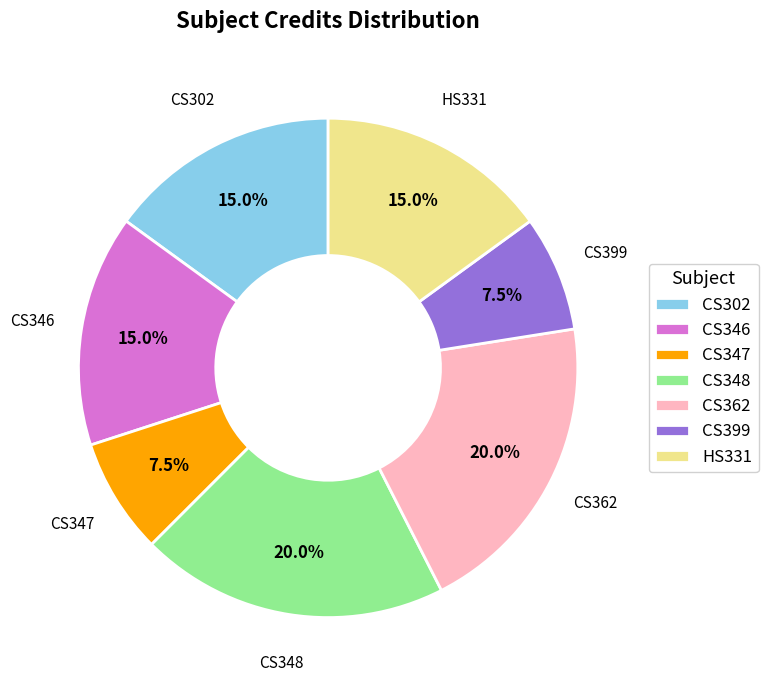

The CS362 slice represents 29% of the pie. True or false?

False